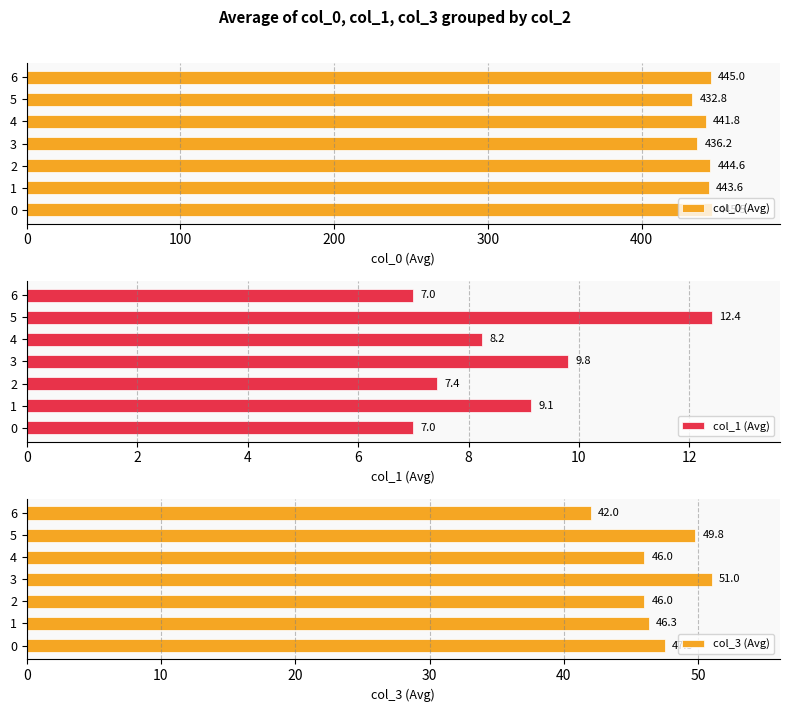

Which series has the largest total across all categories?

col_0 (Avg)